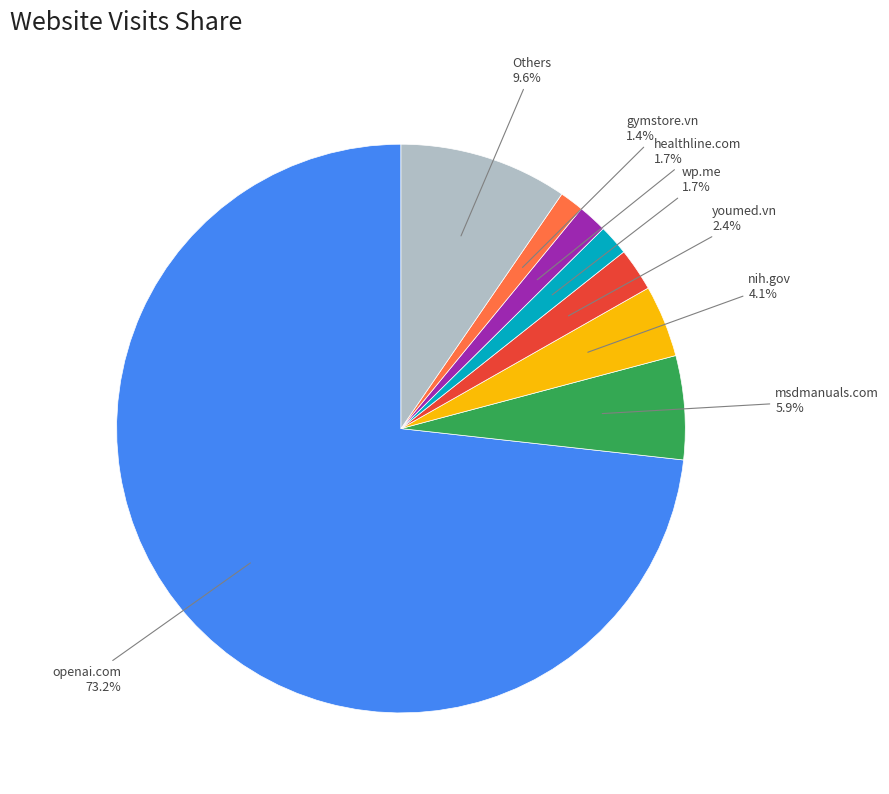

Is there a majority slice in this chart?

Yes